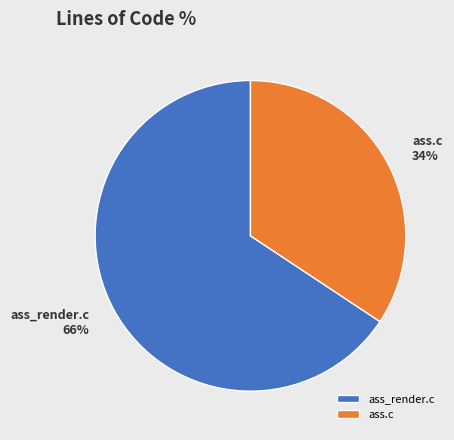

Combined, do ass.c and ass_render.c account for over 50%?

Yes